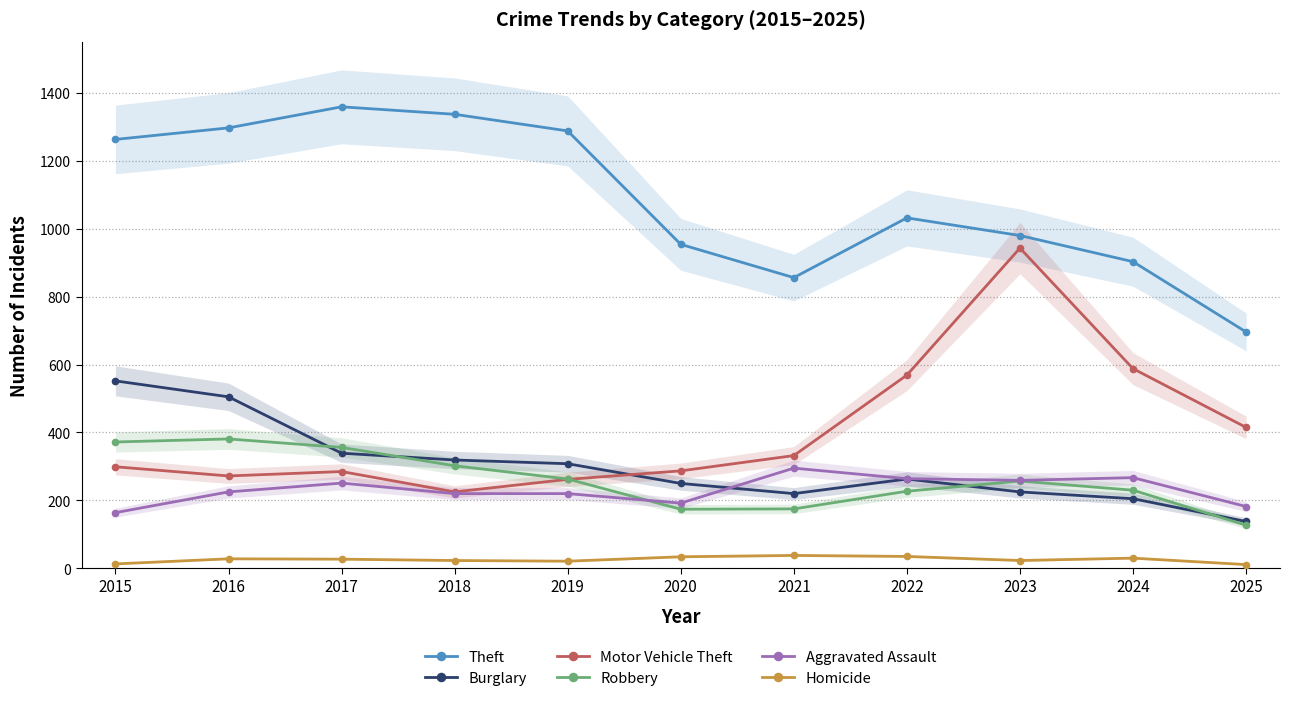

Reading right to left, extract all data points from this chart.

Theft: 696	903	980	1032	856	954	1288	1337	1359	1297	1263
Burglary: 138	205	225	263	220	250	308	319	339	505	552
Motor Vehicle Theft: 415	588	943	569	332	287	262	225	285	272	299
Robbery: 127	230	257	227	175	174	263	302	356	381	372
Aggravated Assault: 182	267	259	264	295	192	220	220	251	225	164
Homicide: 11	30	23	35	38	34	21	23	27	28	13